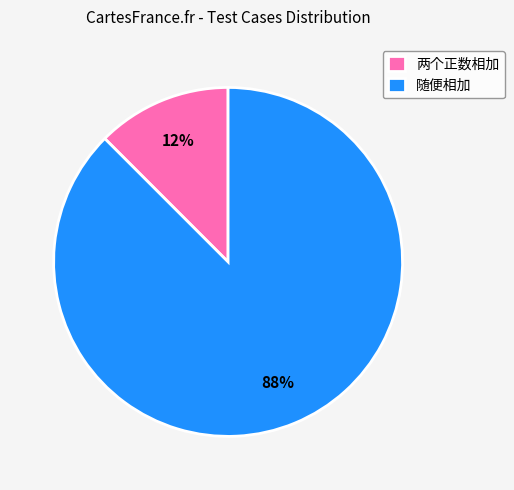

To the nearest percent, what is the average slice percentage?

50%